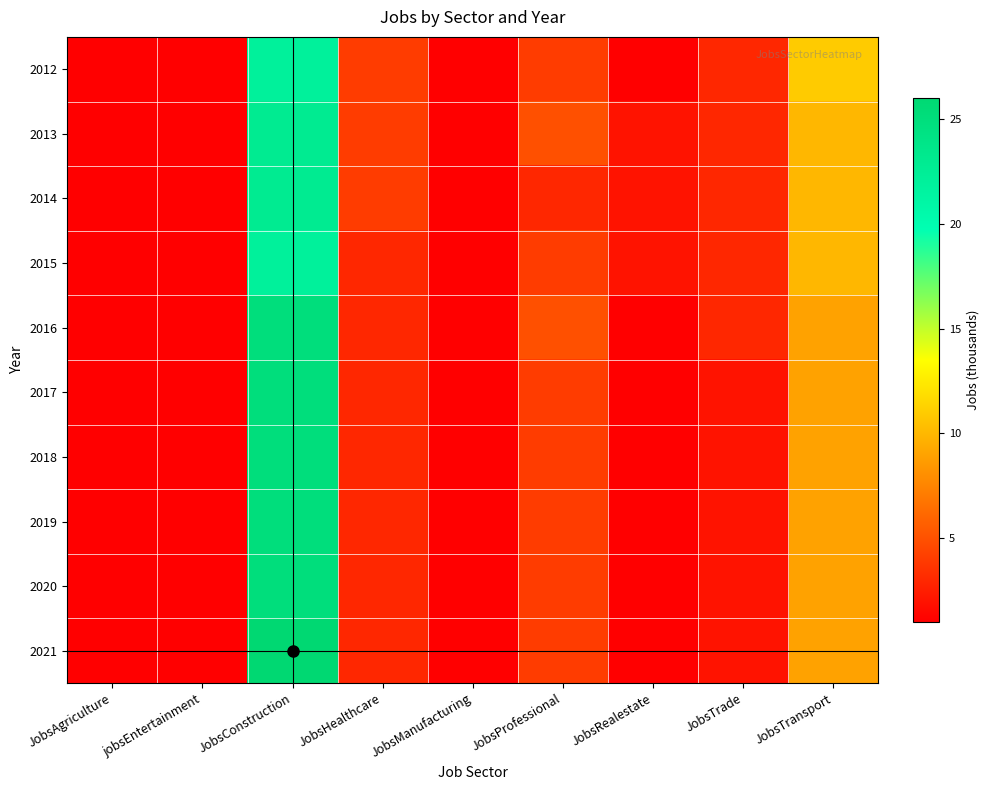

What is the spread (max minus min) of values at JobsConstruction?

4